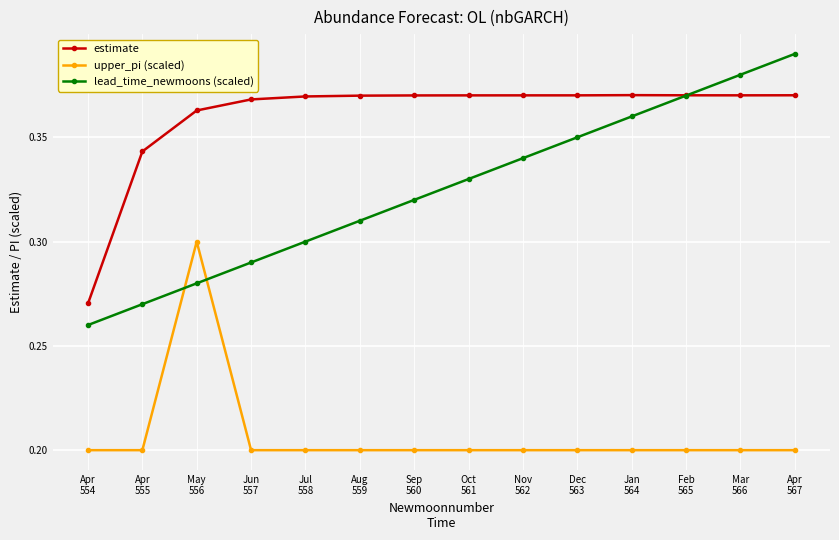

Which series has the largest total across all categories?

estimate